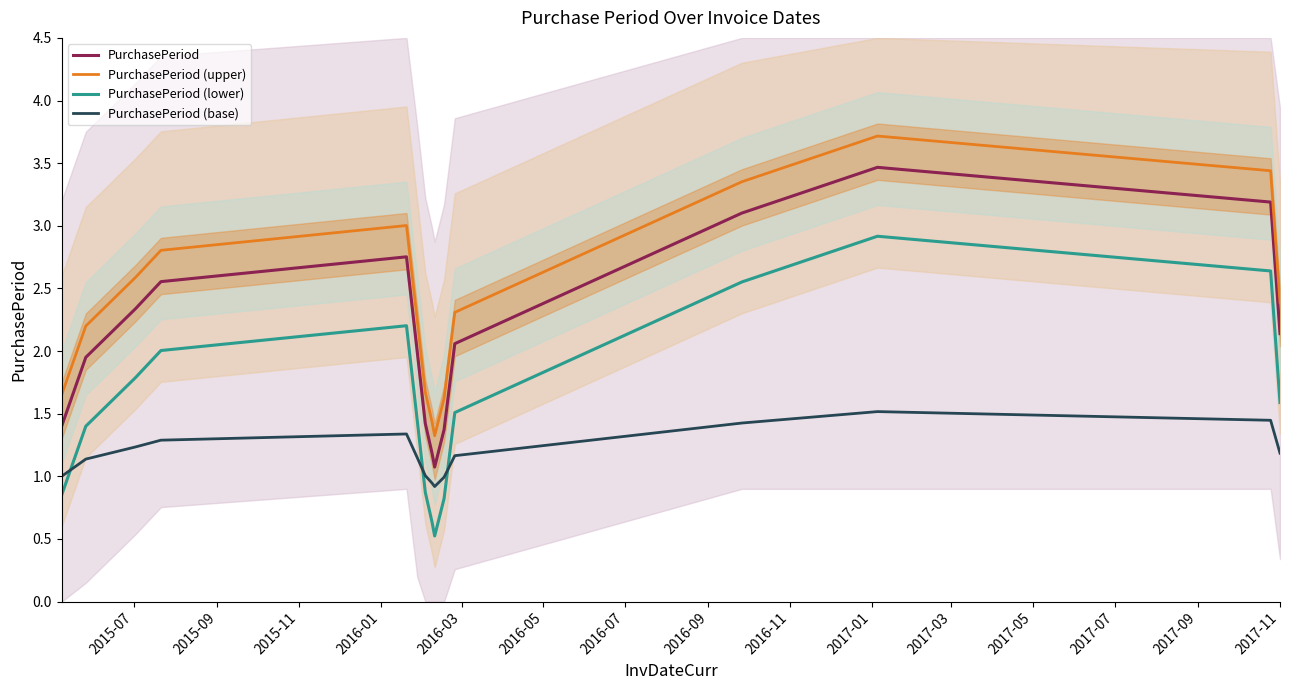

True or false: PurchasePeriod (lower) and PurchasePeriod intersect in this chart.

False